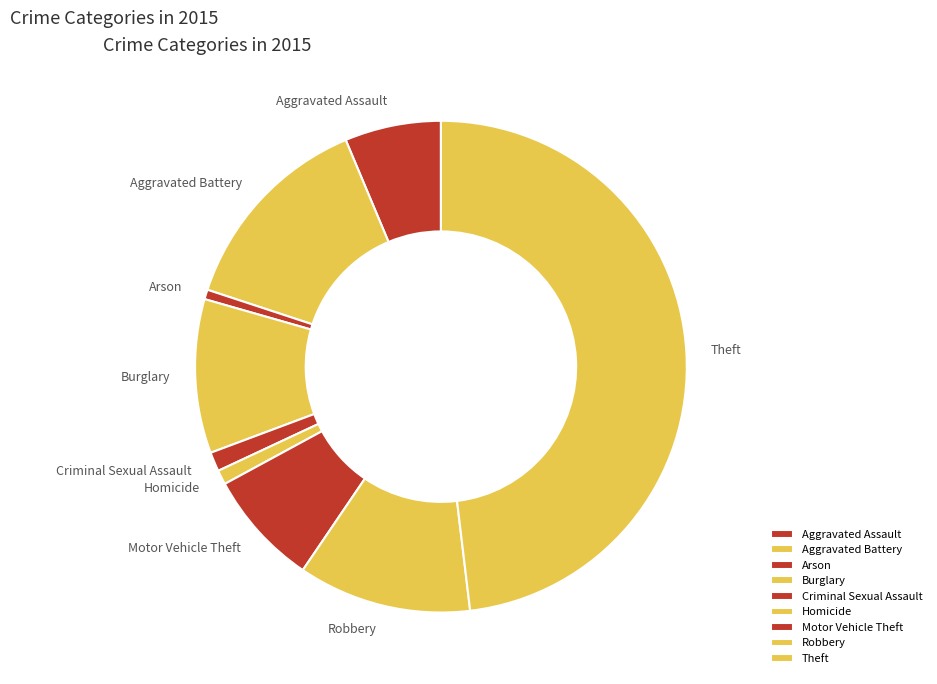

What is the ratio of the value at Burglary to the value at Criminal Sexual Assault?

8.0